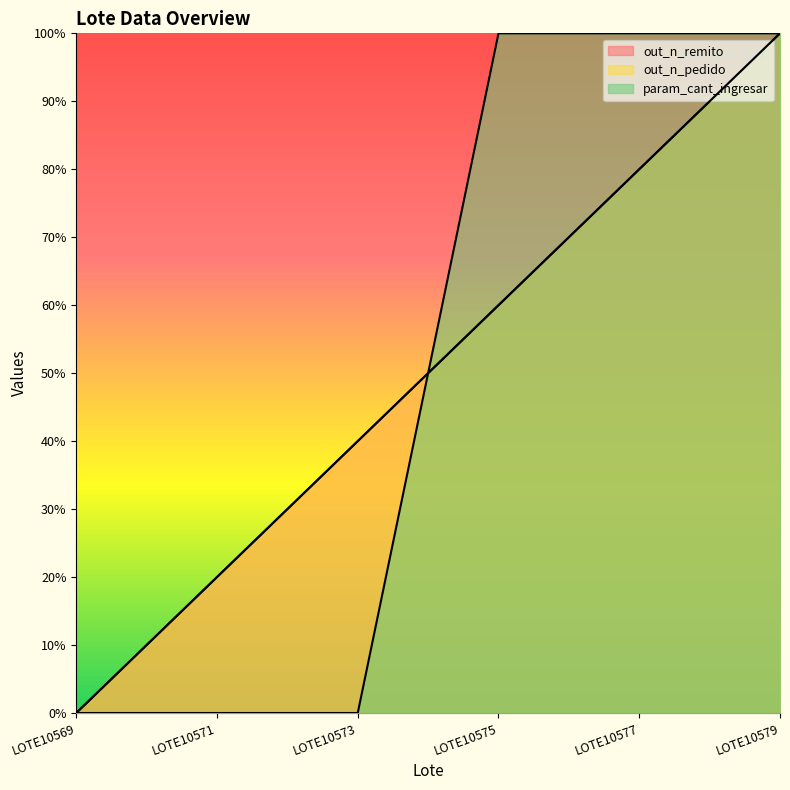

True or false: out_n_pedido has more than 0 interior local peaks.

False